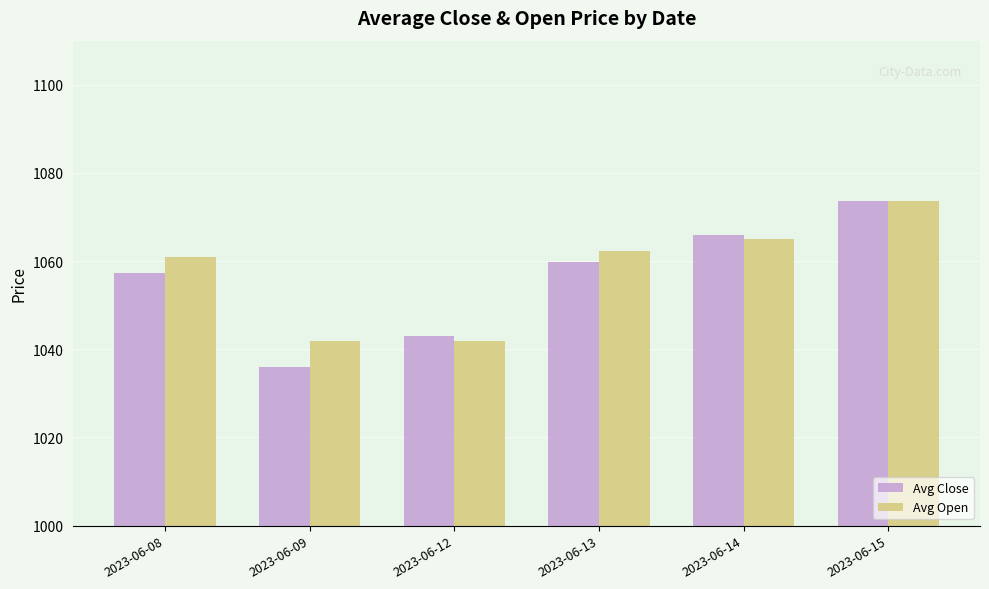

What is the smallest value displayed?

1036.1